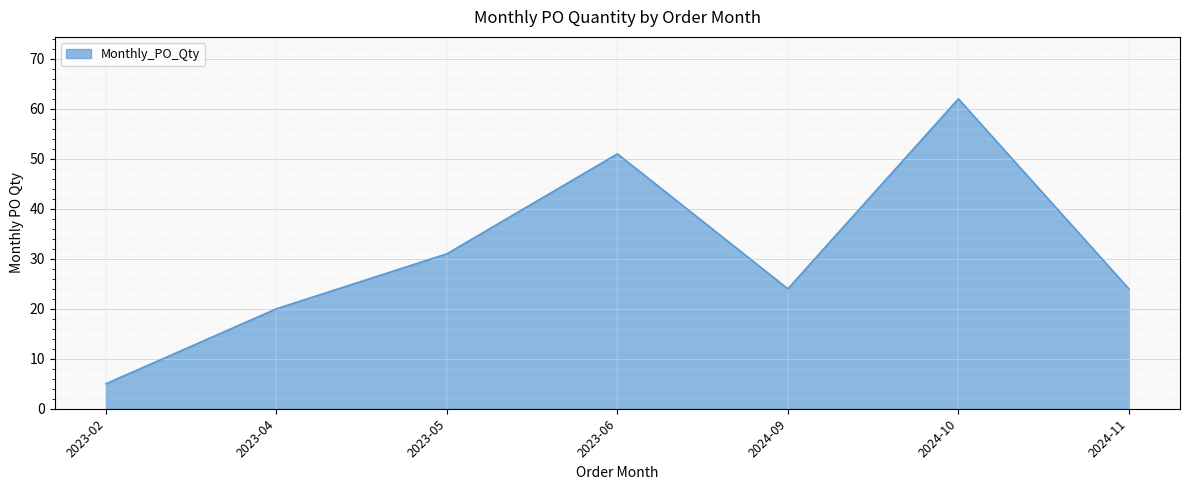

Which label corresponds to the largest value in the chart?

2024-10